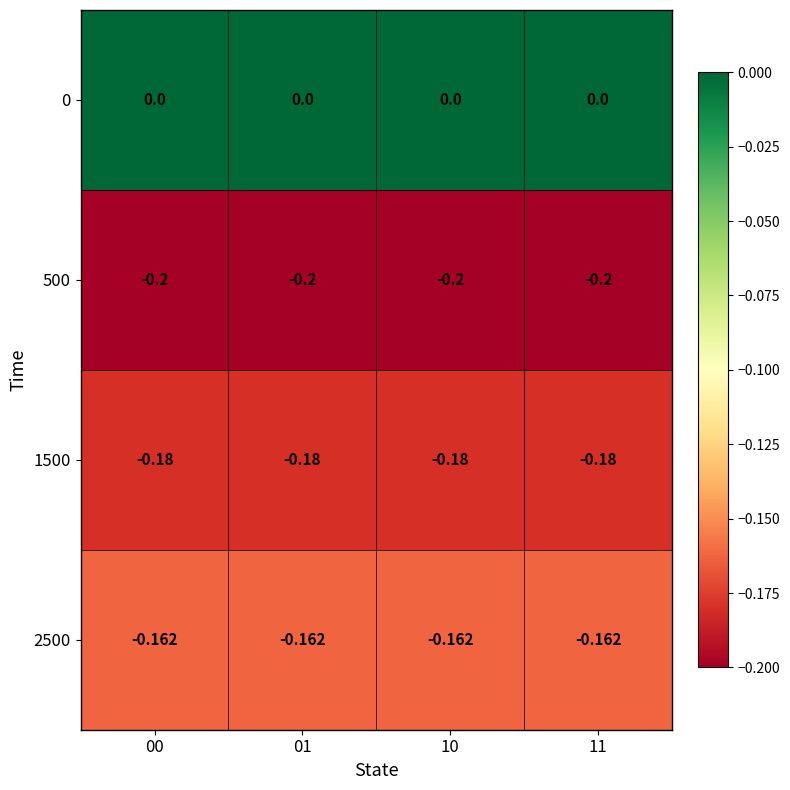

Reading left to right, what are all the values shown in this chart?

0: 00=0.0	01=0.0	10=0.0	11=0.0
500: 00=-0.2	01=-0.2	10=-0.2	11=-0.2
1500: 00=-0.2	01=-0.2	10=-0.2	11=-0.2
2500: 00=-0.2	01=-0.2	10=-0.2	11=-0.2